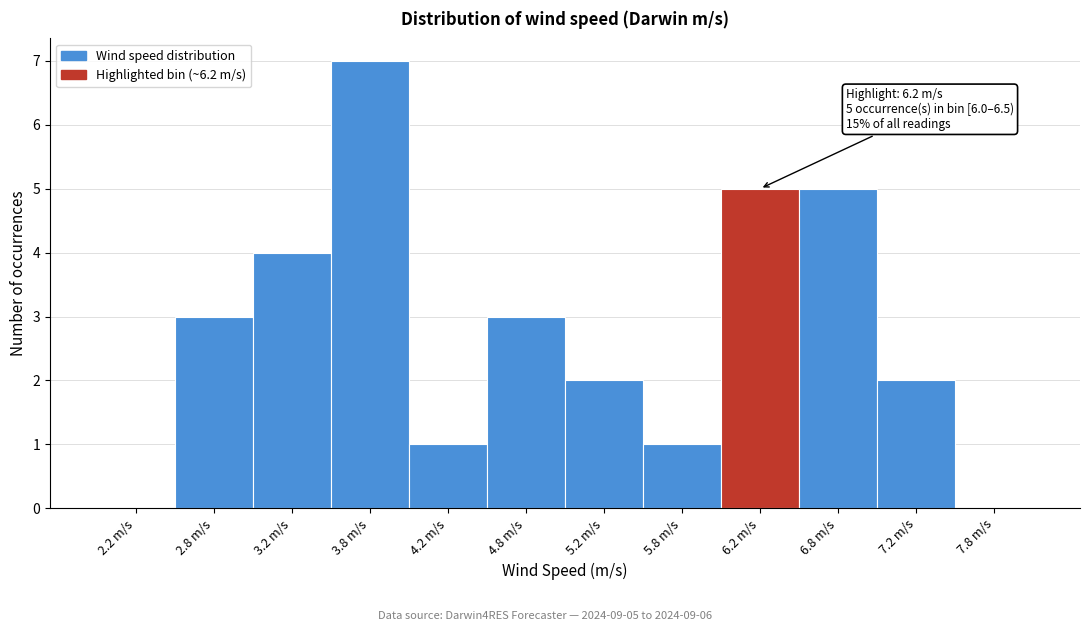

Which range on the x-axis has the tallest bar?

3.5 to 4.0